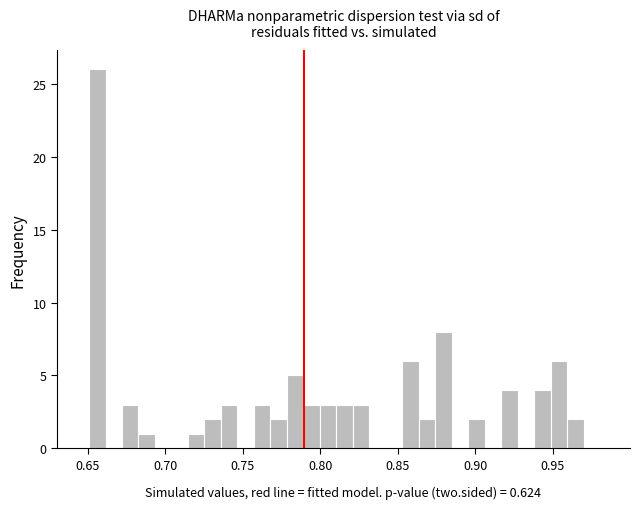

Read against the x-axis, roughly where is the centre of the tallest bar?

0.655